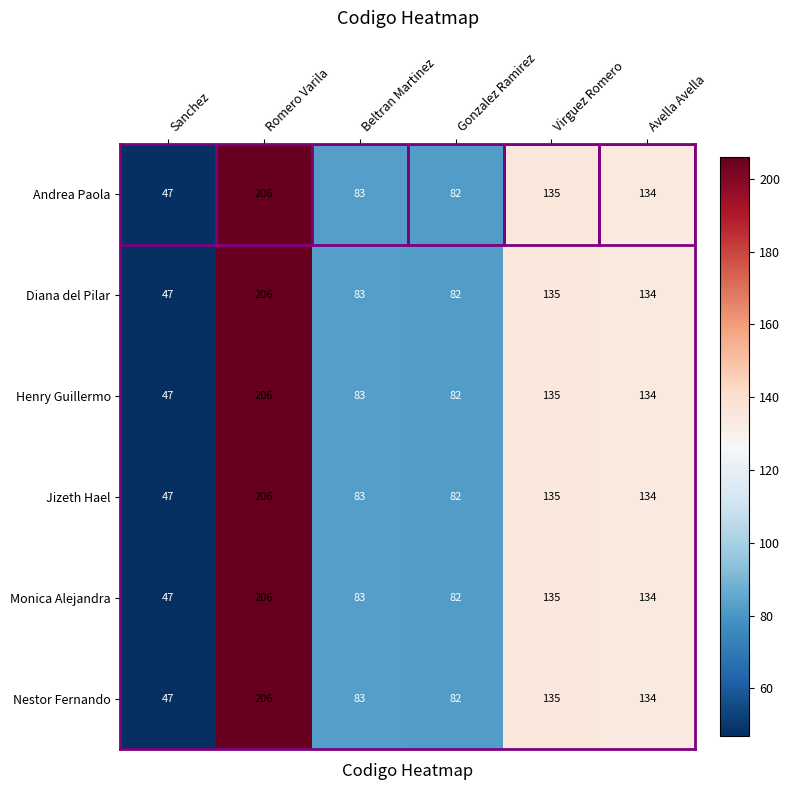

How many values in the Andrea Paola series are below 134?

3